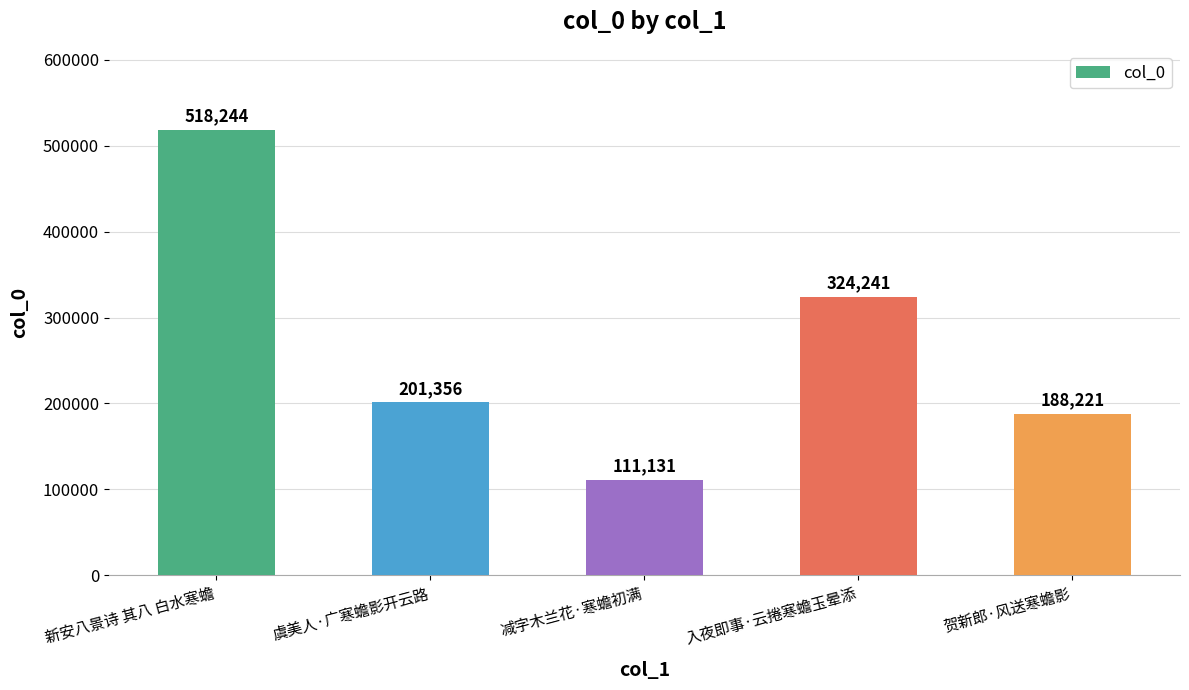

Where does the data first go above 201356?

新安八景诗 其八 白水寒蟾